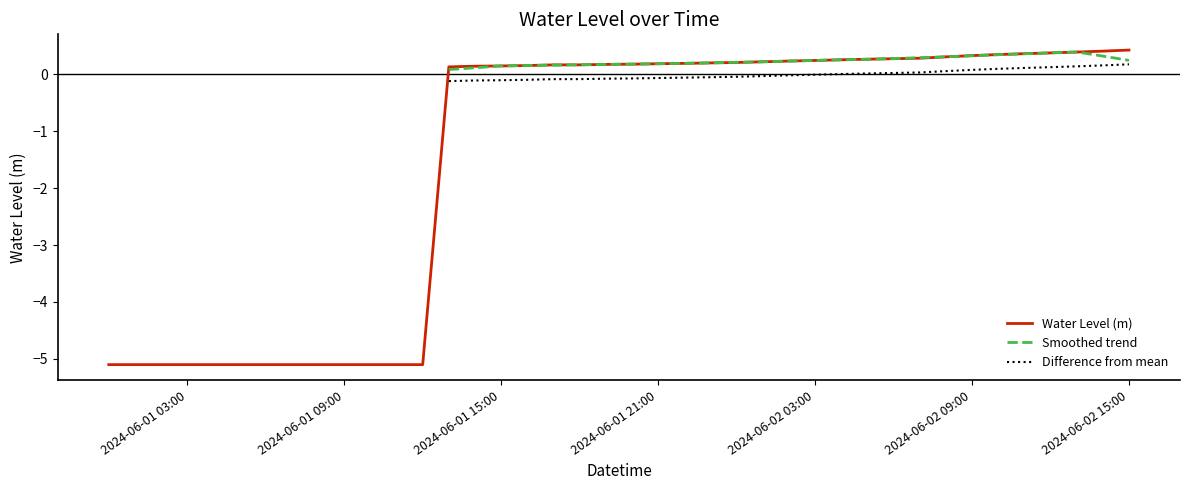

The Water Level (m) series shows -5.1 at 2024-06-01 03:00. True or false?

True